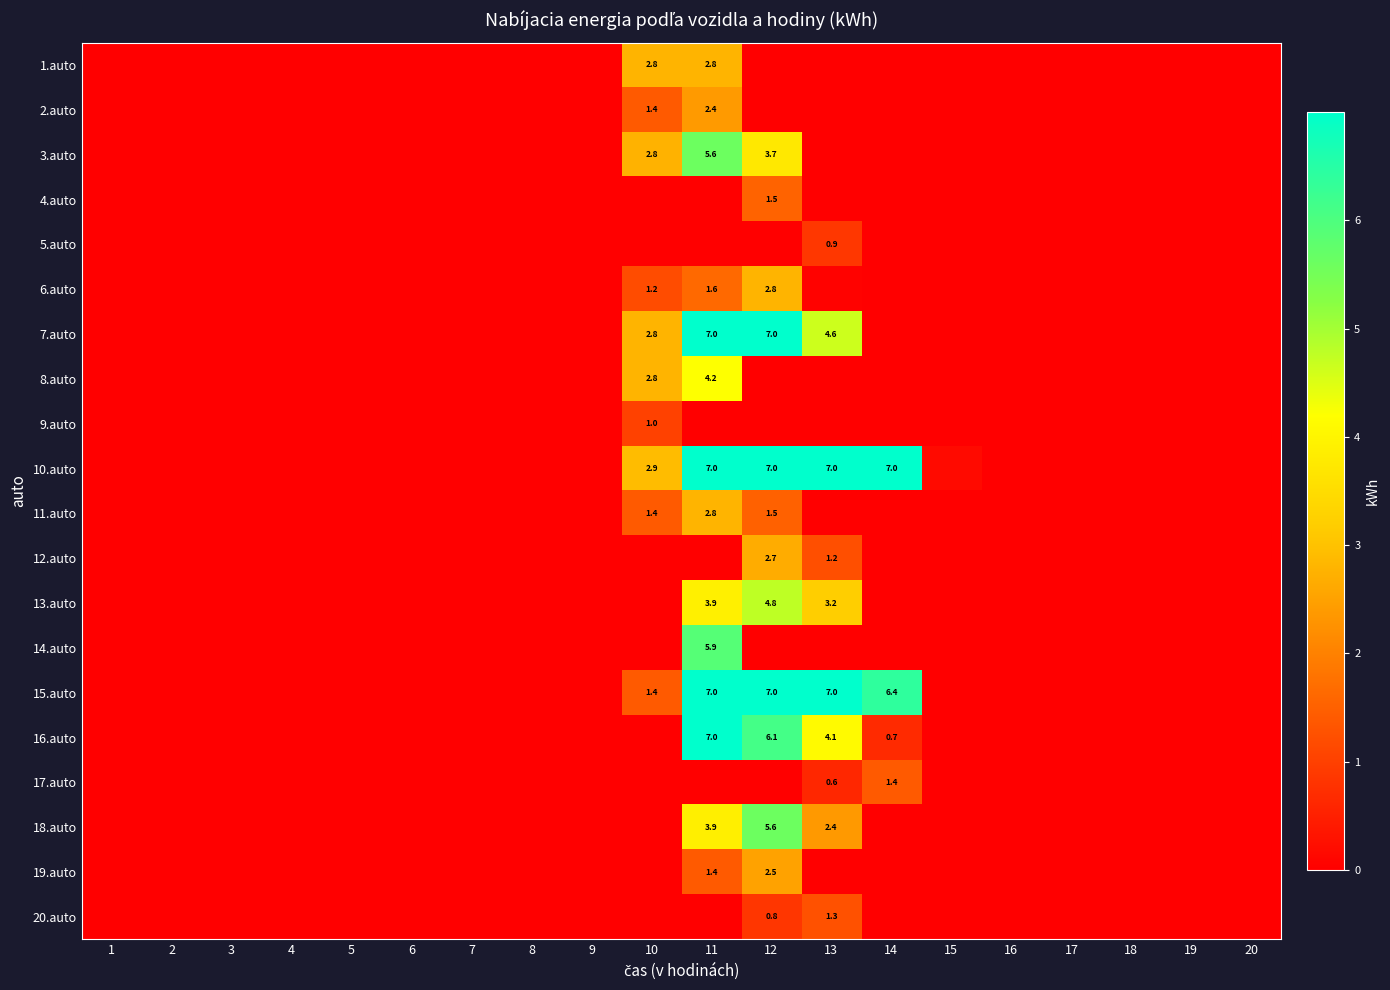

How many series are shown in this chart?

20